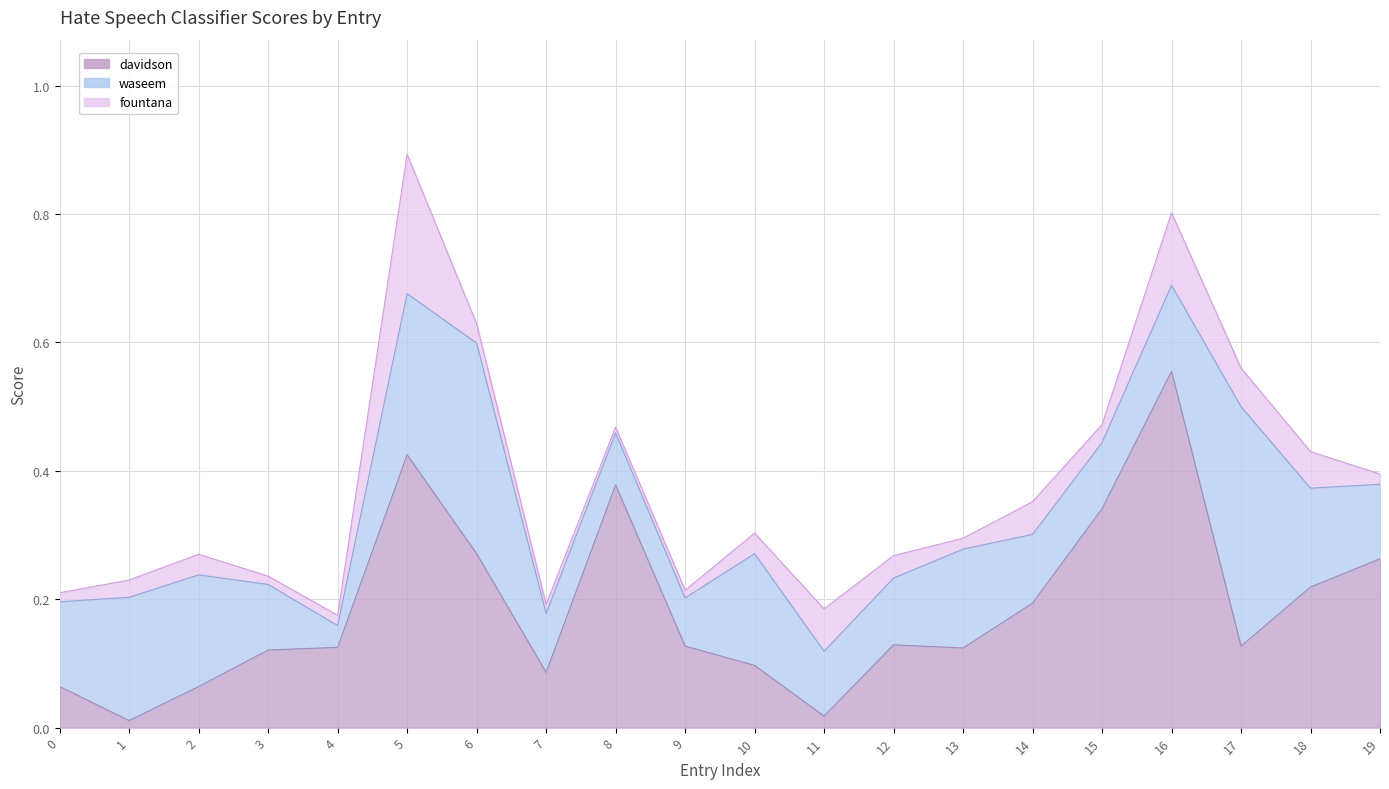

What is the value of the davidson point at the 14th from the left?

0.1